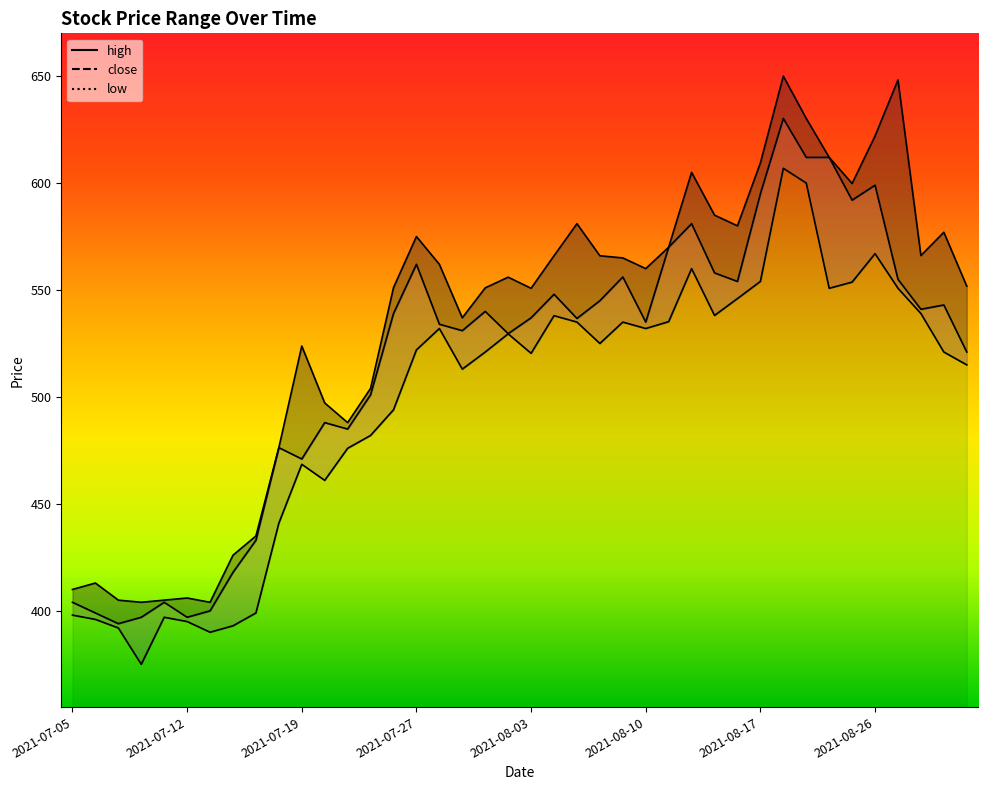

Between 2021-08-25 and 2021-07-22, which is larger?

2021-08-25